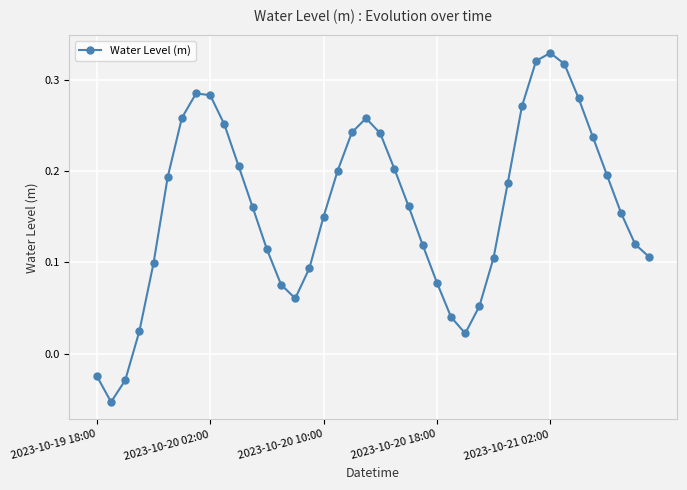

True or false: the data has more than 0 interior local peaks.

True